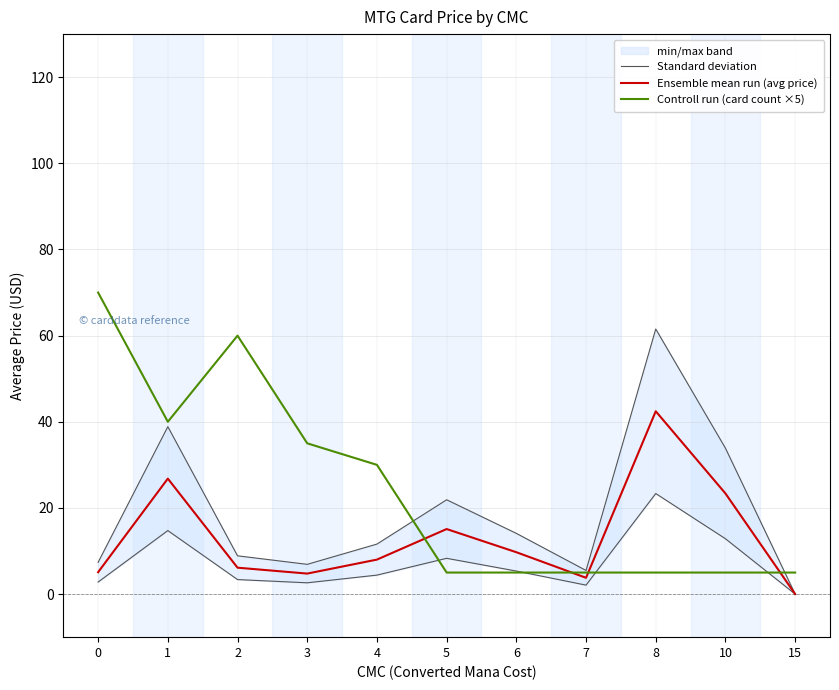

What is the value of the Controll run (card count ×5) point at the 2nd from the left?

40.0